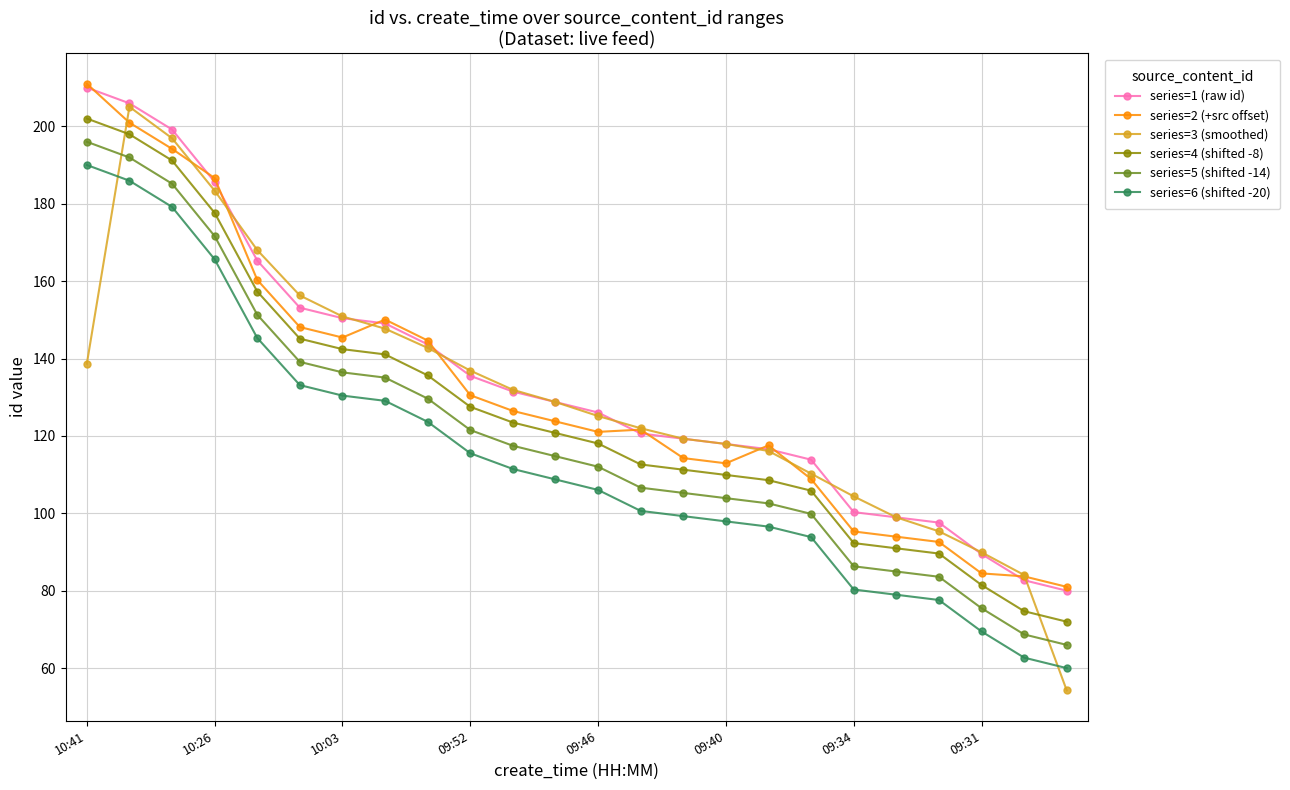

What is the value of the series=2 (+src offset) point at the 12th from the left?

123.8